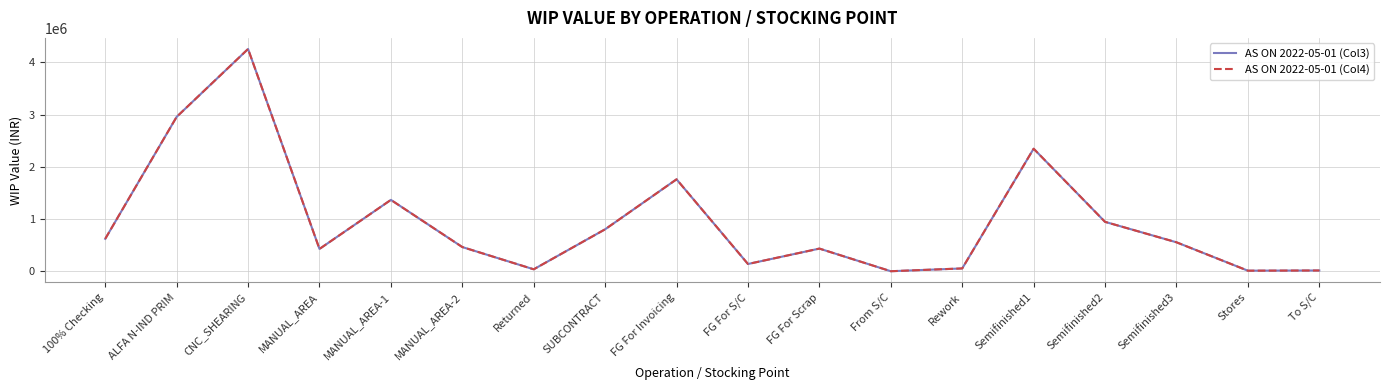

Is this an area chart (filled region under the line)?

No